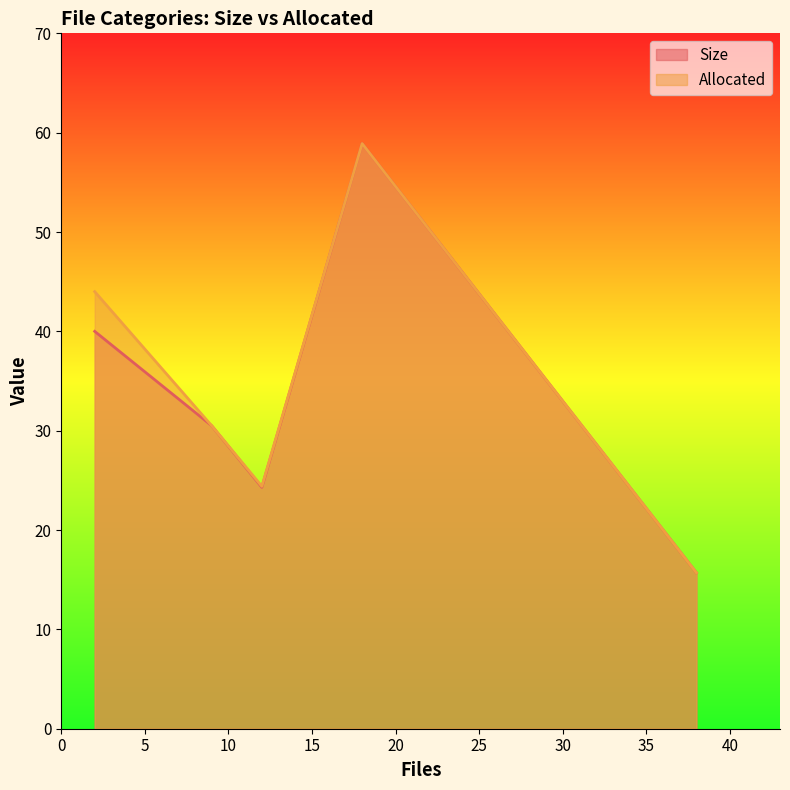

How many data points in Allocated are less than 30?

2